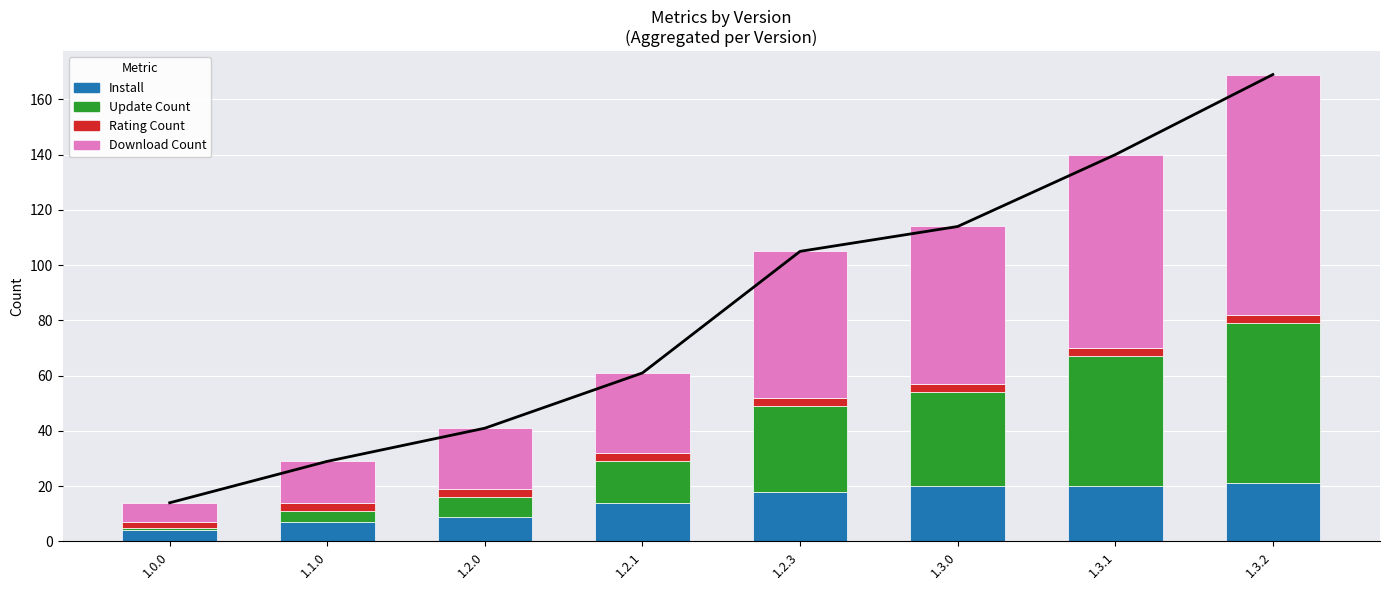

Which series has the largest total across all categories?

Download Count